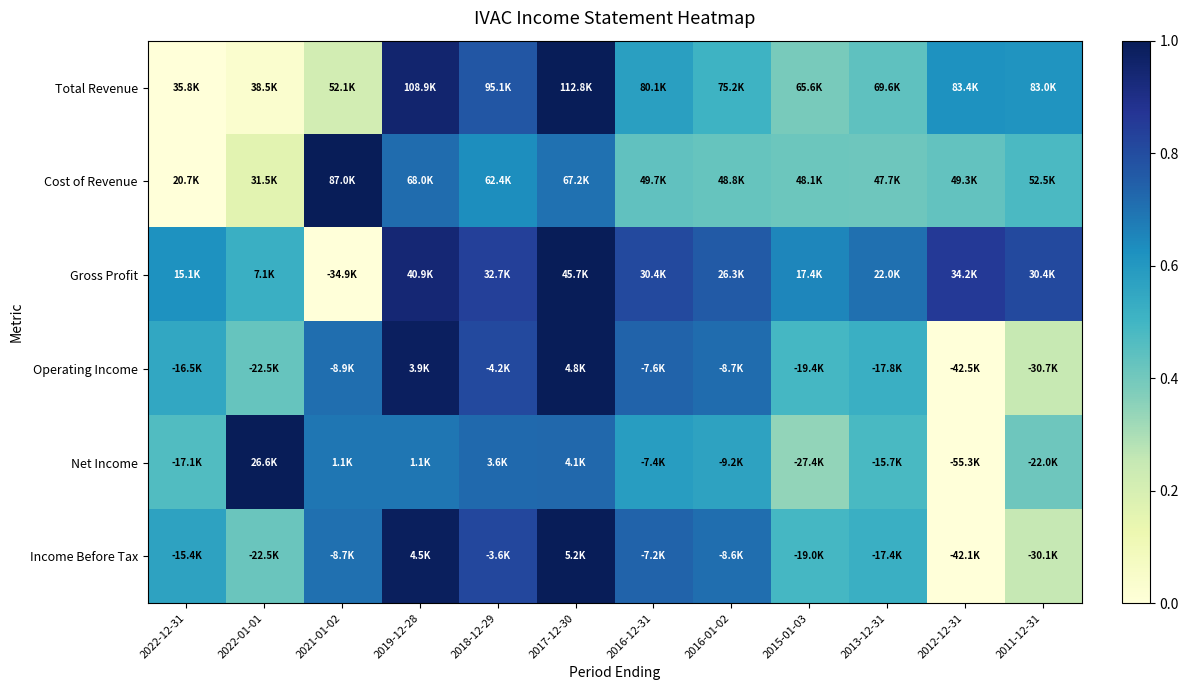

Which series changed the most between 2016-01-02 and 2011-12-31?

Operating Income